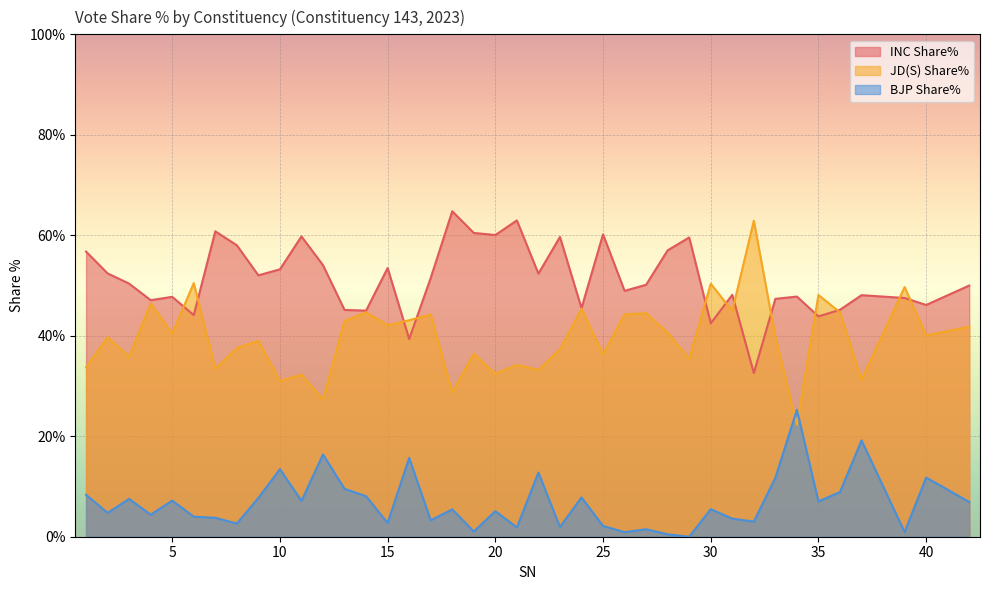

How many interior local peaks does the BJP Share% series have?

14